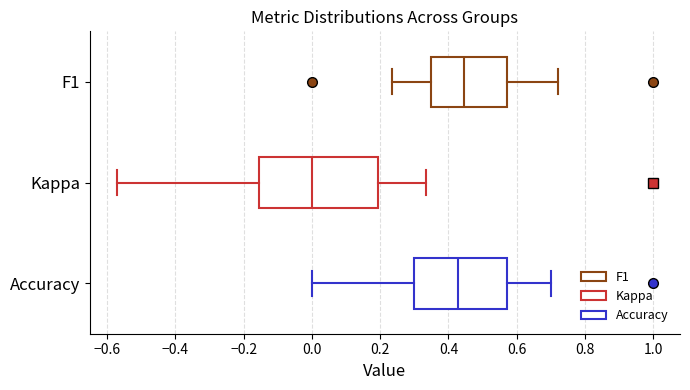

Reading bottom to top, read every box against the x-axis: the position of its median line, the range the box covers, and the ends of its whiskers. The values are not printed on the chart, so give them approximately, as read against the axis.

Accuracy: median 0.42, box 0.30 to 0.58, whiskers 0.00 to 0.70
Kappa: median 0.00, box -0.16 to 0.20, whiskers -0.58 to 0.34
F1: median 0.44, box 0.34 to 0.58, whiskers 0.24 to 0.72